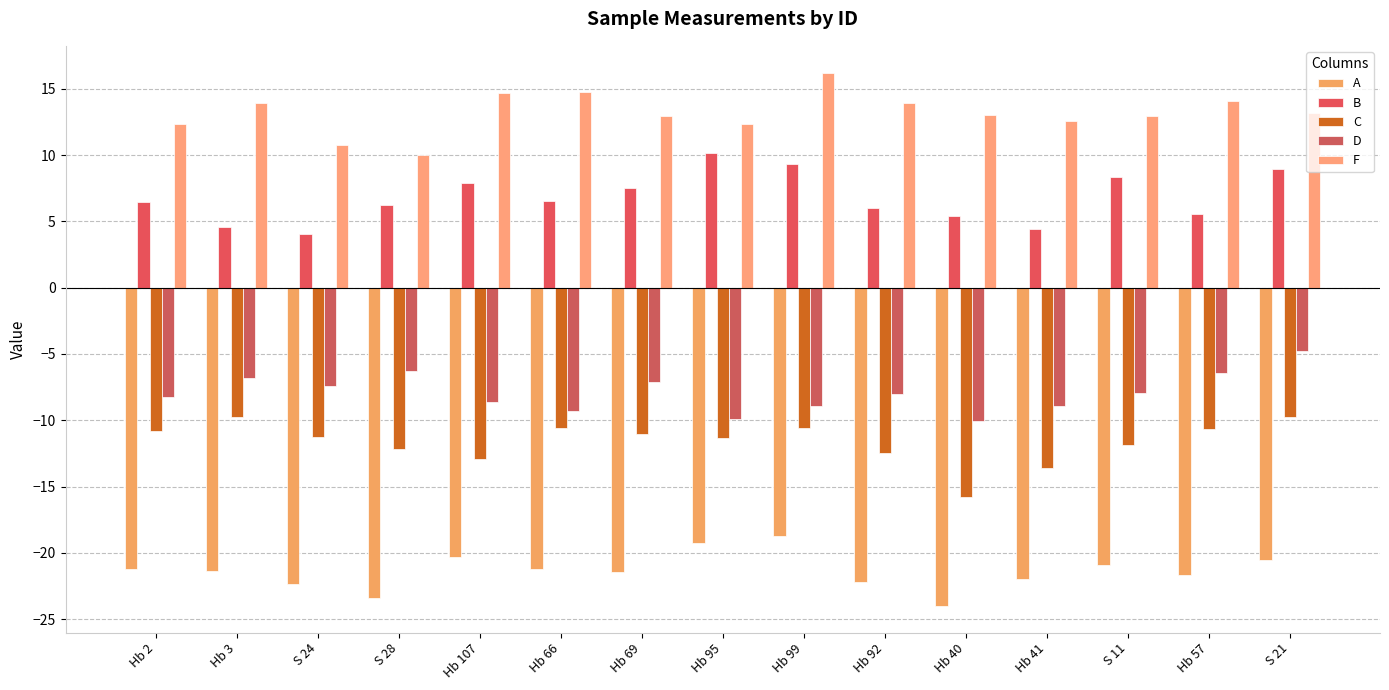

What position from the left is Hb 66?

6